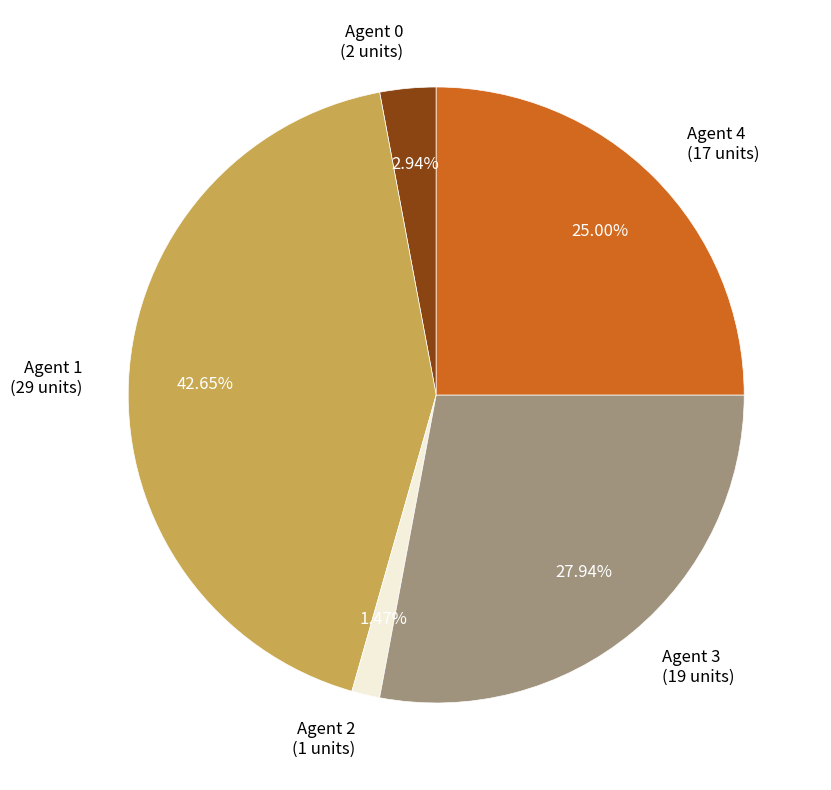

To the nearest percent, what percentage of the pie is Agent 0?

3%